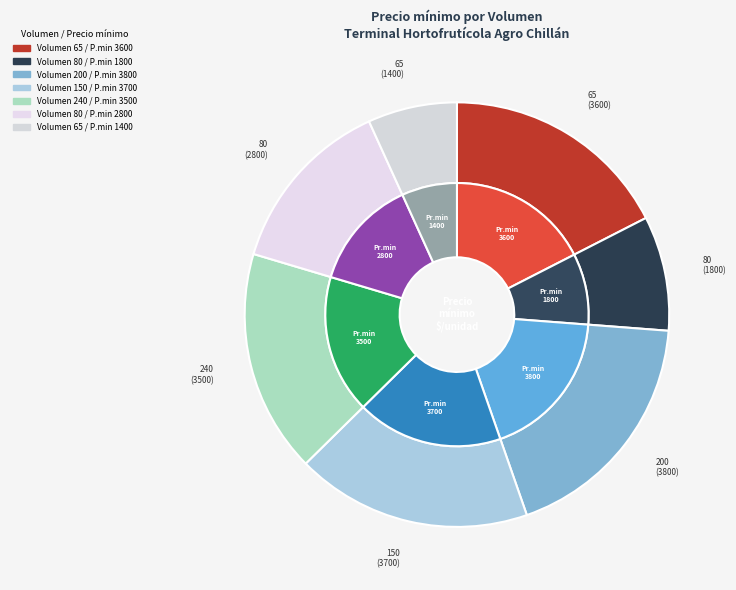

What is the ratio of the value at 65 to the value at 65?

0.4